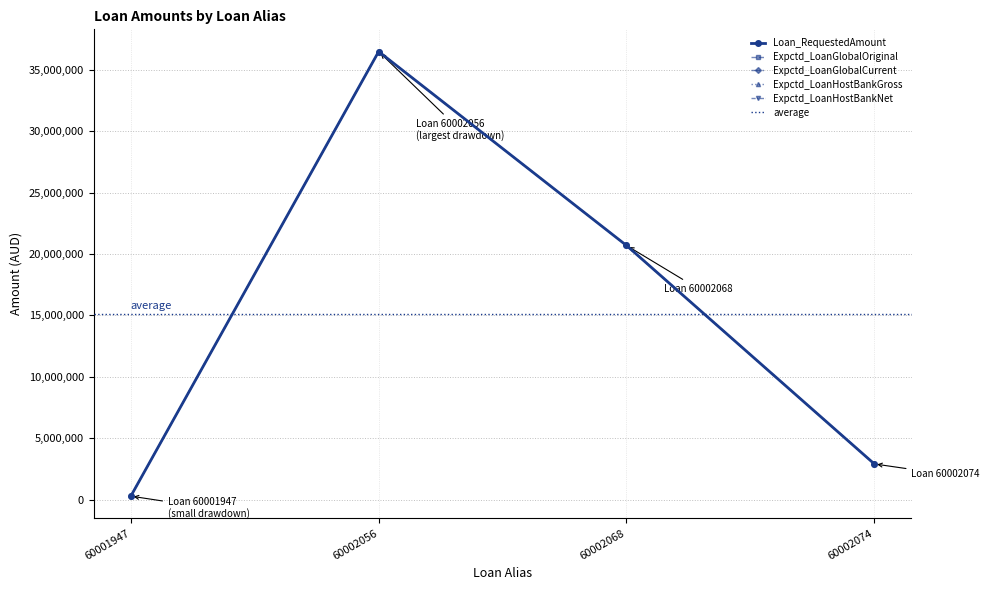

What is the sum of all Expctd_LoanHostBankNet values?

60375750